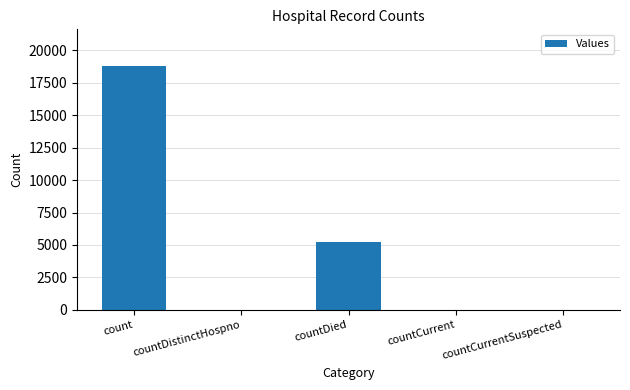

Which label corresponds to the largest value in the chart?

count